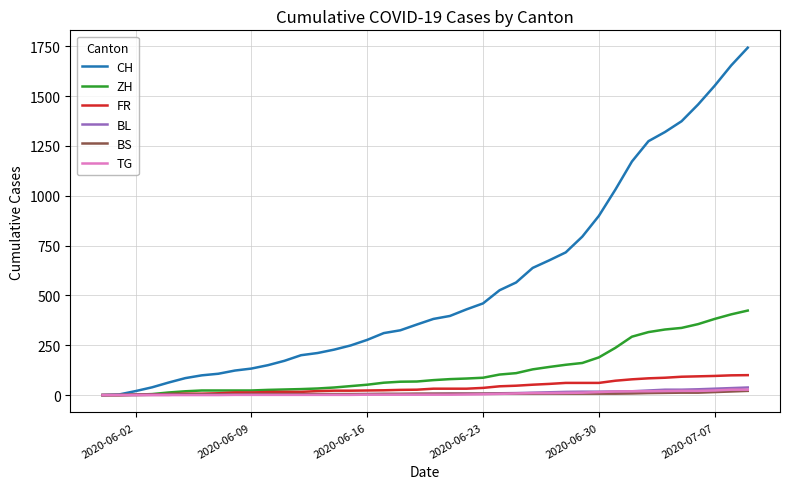

Which series has the largest total across all categories?

CH